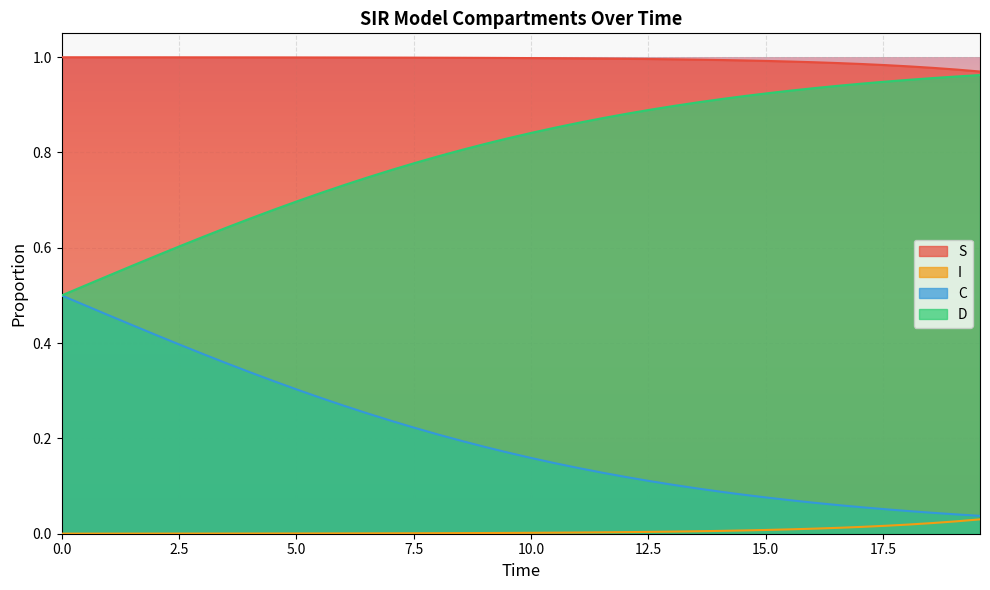

What is the total value across all series at 0.0?

2.0